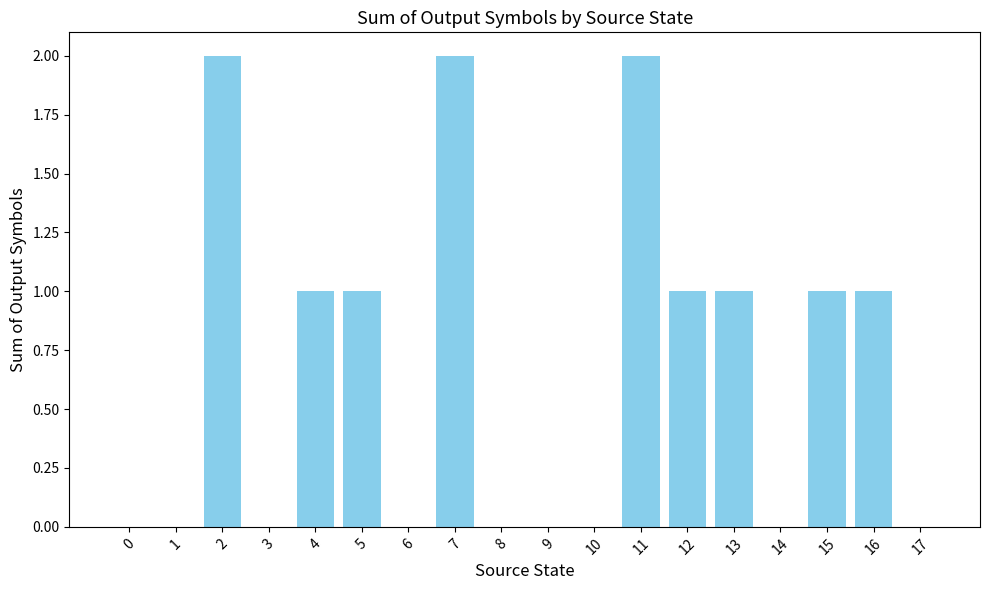

Reading left to right, what are all the values shown in this chart?

0	0	2	0	1	1	0	2	0	0	0	2	1	1	0	1	1	0